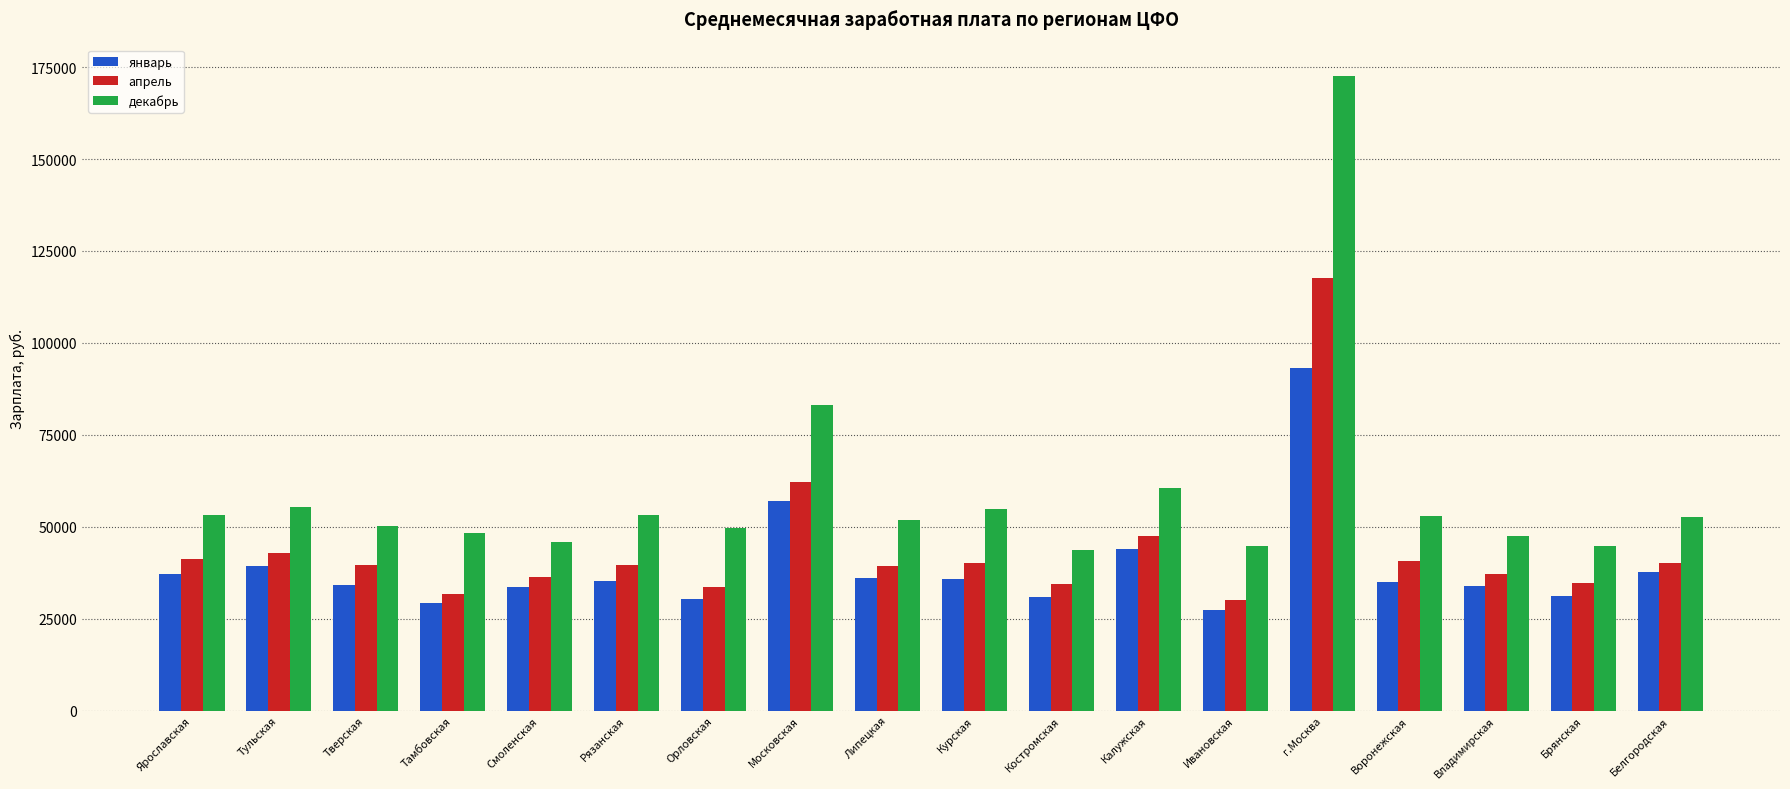

The декабрь series shows 53073.7 at г.Москва. True or false?

False